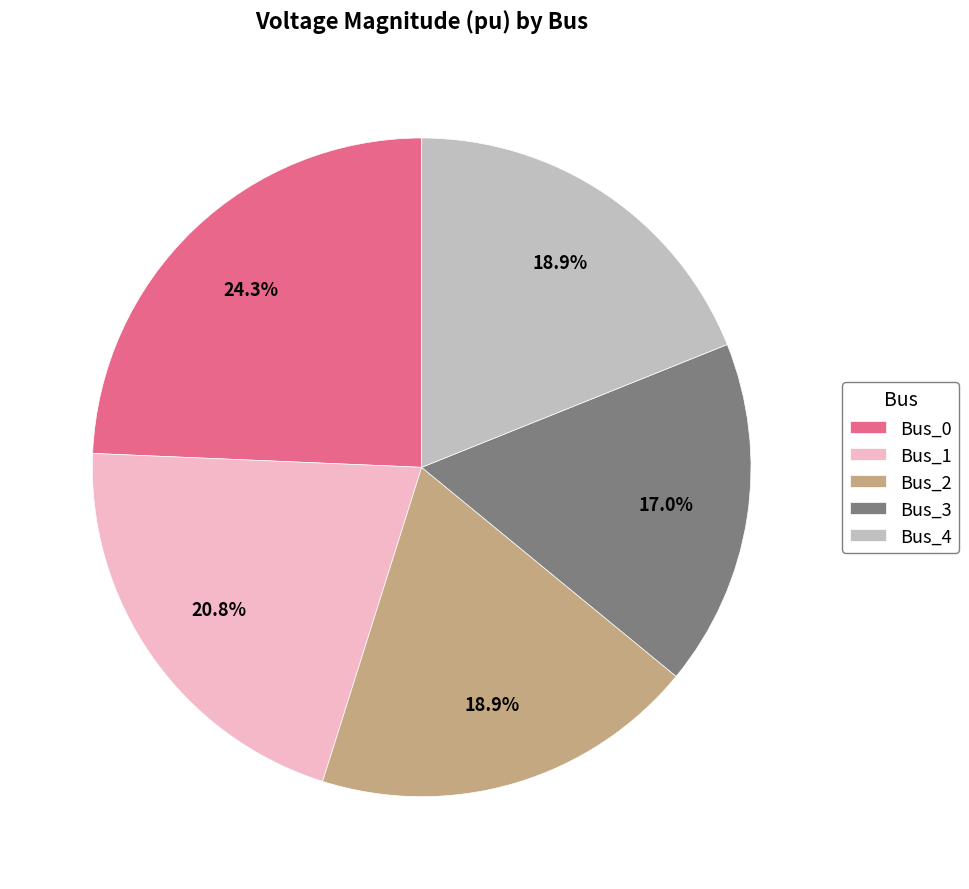

True or false: Bus_1 accounts for 28% of the total.

False